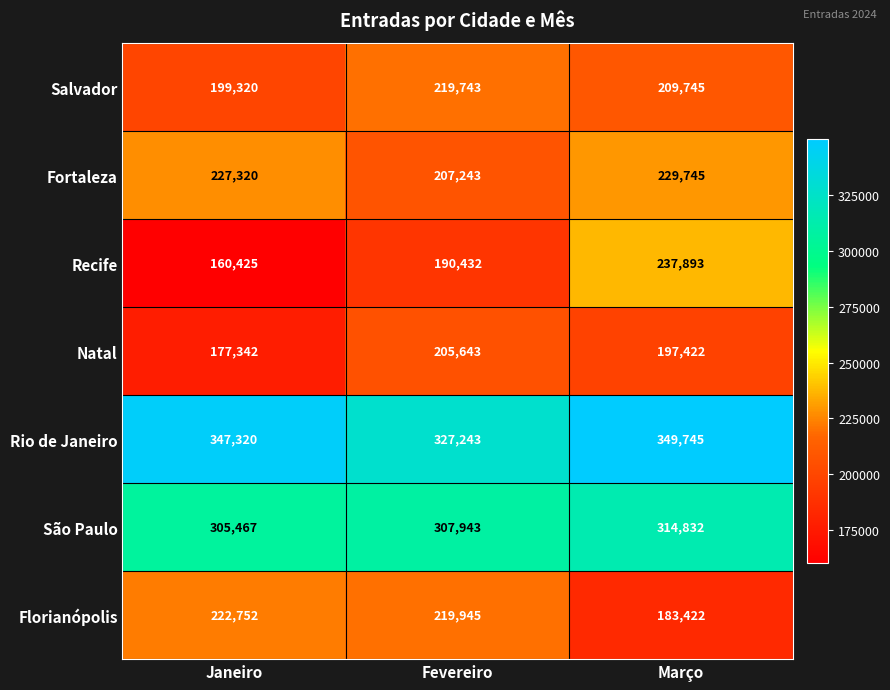

True or false: Recife has a value of 217756 at Janeiro.

False